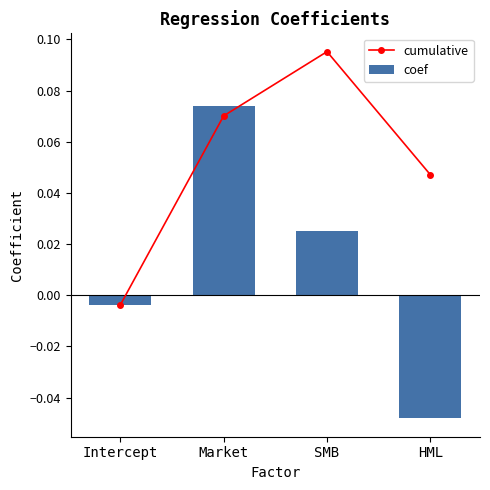

List the series in order of their peak value, highest first.

cumulative, coef